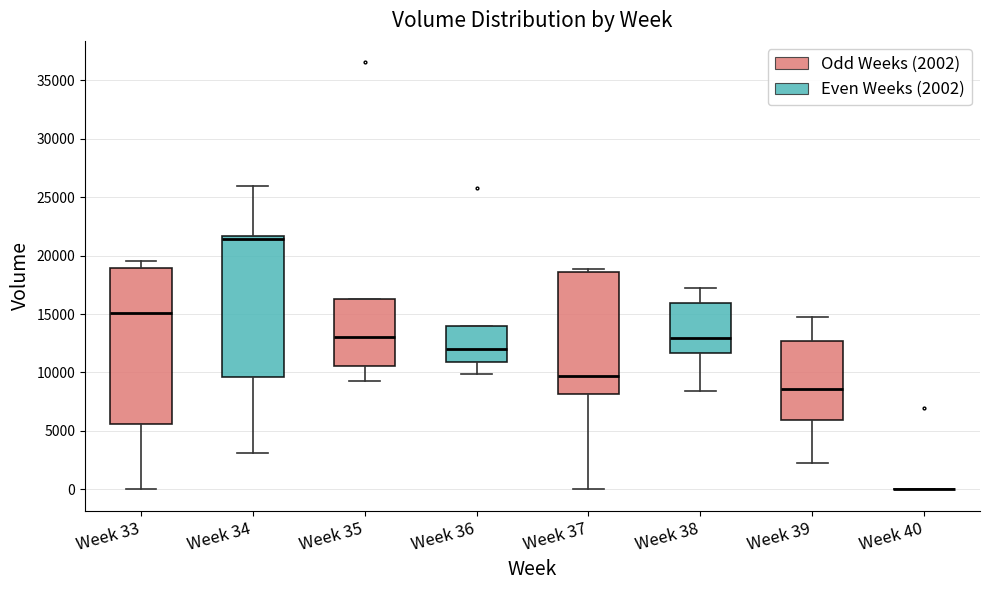

Which box is the tallest, from its lower edge to its upper edge?

Week 33